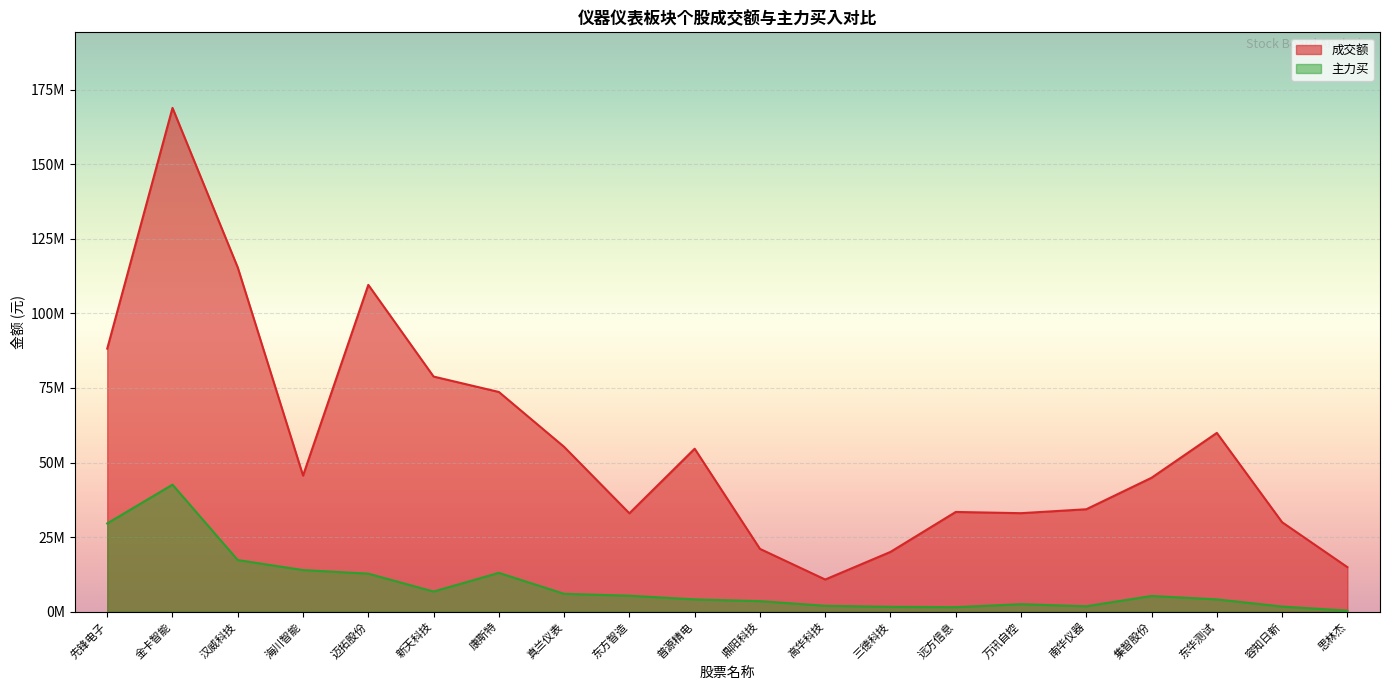

What is the label of the 8th point from the right?

三德科技